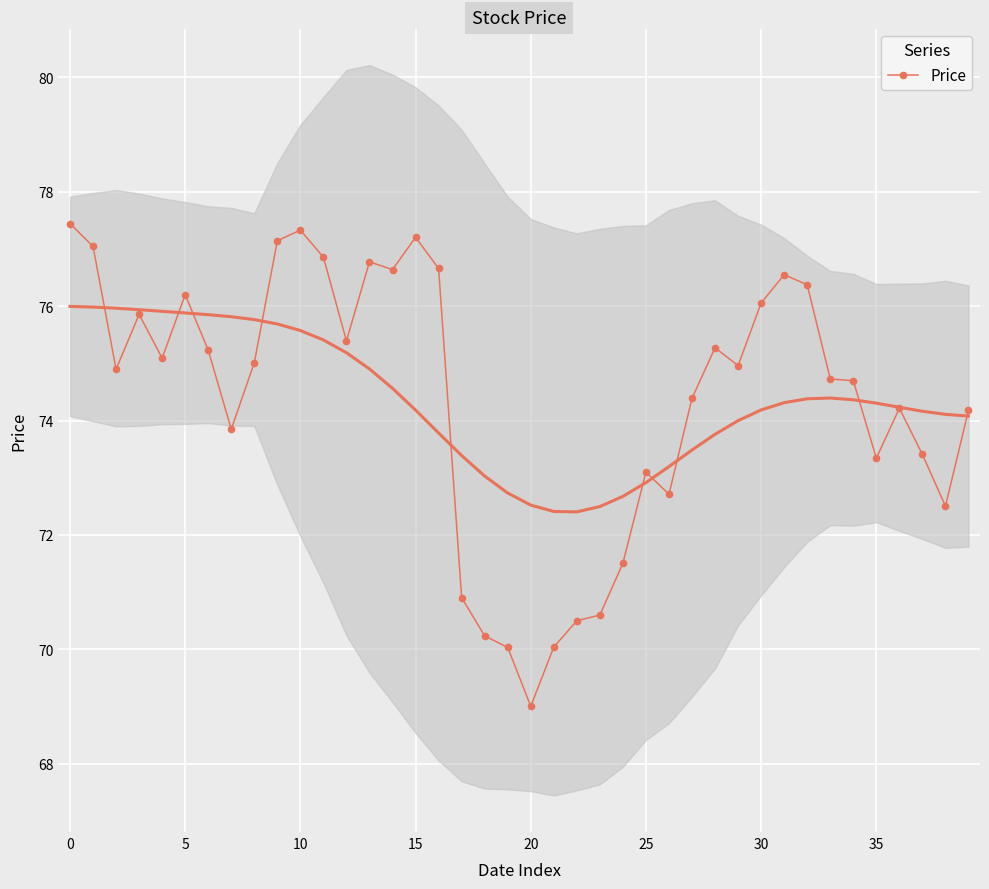

What is the lowest value of the Price series?

69.0